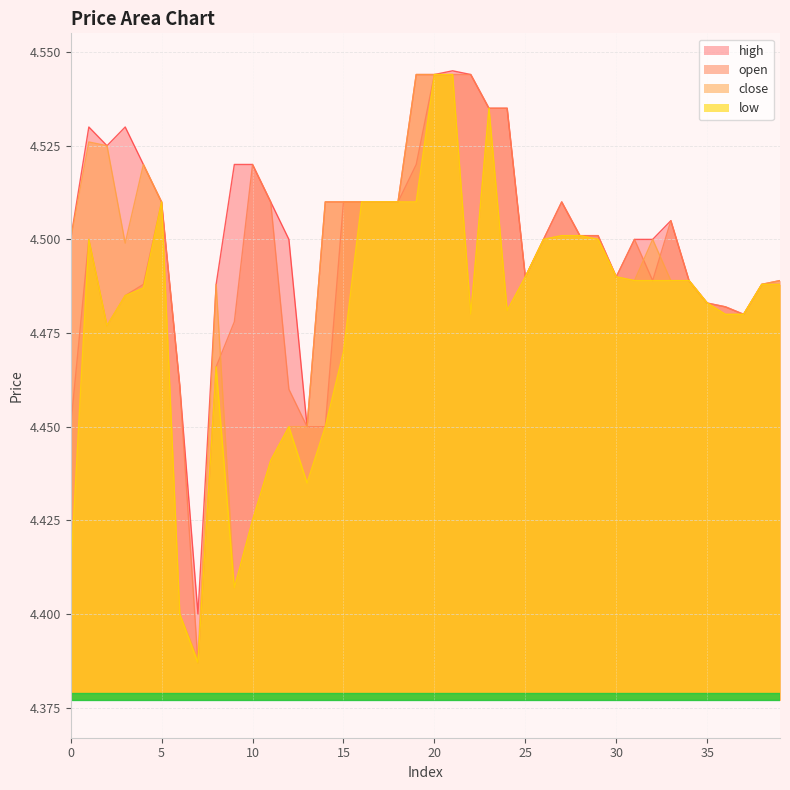

Reading left to right, what are all the values shown in this chart?

open: 0=4.5	1=4.5	2=4.5	3=4.5	4=4.5	5=4.5	6=4.5	7=4.4	8=4.5	9=4.5	10=4.5	11=4.5	12=4.5	13=4.5	14=4.5	15=4.5	16=4.5	17=4.5	18=4.5	19=4.5	20=4.5	21=4.5	22=4.5	23=4.5	24=4.5	25=4.5	26=4.5	27=4.5	28=4.5	29=4.5	30=4.5	31=4.5	32=4.5	33=4.5	34=4.5	35=4.5	36=4.5	37=4.5	38=4.5	39=4.5
close: 0=4.5	1=4.5	2=4.5	3=4.5	4=4.5	5=4.5	6=4.4	7=4.4	8=4.5	9=4.4	10=4.4	11=4.4	12=4.5	13=4.5	14=4.5	15=4.5	16=4.5	17=4.5	18=4.5	19=4.5	20=4.5	21=4.5	22=4.5	23=4.5	24=4.5	25=4.5	26=4.5	27=4.5	28=4.5	29=4.5	30=4.5	31=4.5	32=4.5	33=4.5	34=4.5	35=4.5	36=4.5	37=4.5	38=4.5	39=4.5
high: 0=4.5	1=4.5	2=4.5	3=4.5	4=4.5	5=4.5	6=4.5	7=4.4	8=4.5	9=4.5	10=4.5	11=4.5	12=4.5	13=4.5	14=4.5	15=4.5	16=4.5	17=4.5	18=4.5	19=4.5	20=4.5	21=4.5	22=4.5	23=4.5	24=4.5	25=4.5	26=4.5	27=4.5	28=4.5	29=4.5	30=4.5	31=4.5	32=4.5	33=4.5	34=4.5	35=4.5	36=4.5	37=4.5	38=4.5	39=4.5
low: 0=4.4	1=4.5	2=4.5	3=4.5	4=4.5	5=4.5	6=4.4	7=4.4	8=4.5	9=4.4	10=4.4	11=4.4	12=4.5	13=4.4	14=4.5	15=4.5	16=4.5	17=4.5	18=4.5	19=4.5	20=4.5	21=4.5	22=4.5	23=4.5	24=4.5	25=4.5	26=4.5	27=4.5	28=4.5	29=4.5	30=4.5	31=4.5	32=4.5	33=4.5	34=4.5	35=4.5	36=4.5	37=4.5	38=4.5	39=4.5